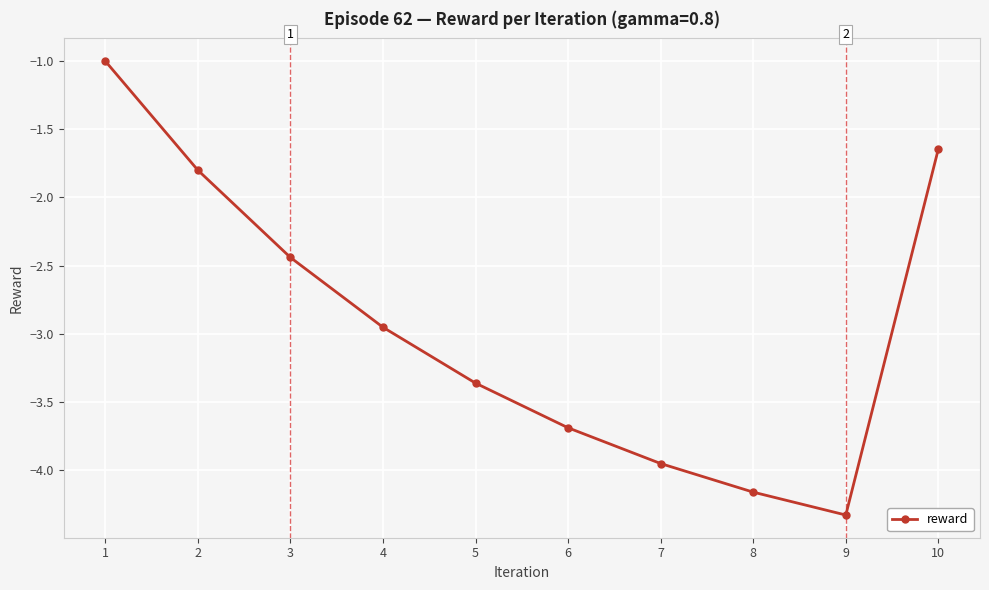

List the labels in order of value, largest first.

1, 10, 2, 3, 4, 5, 6, 7, 8, 9